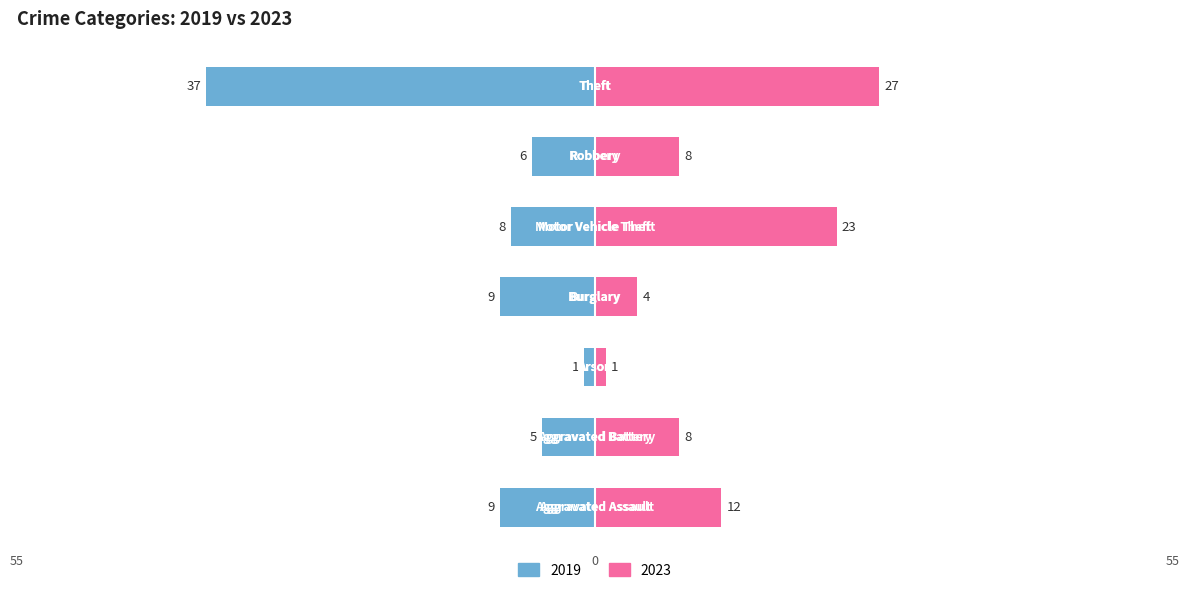

What position from the right is Theft?

1